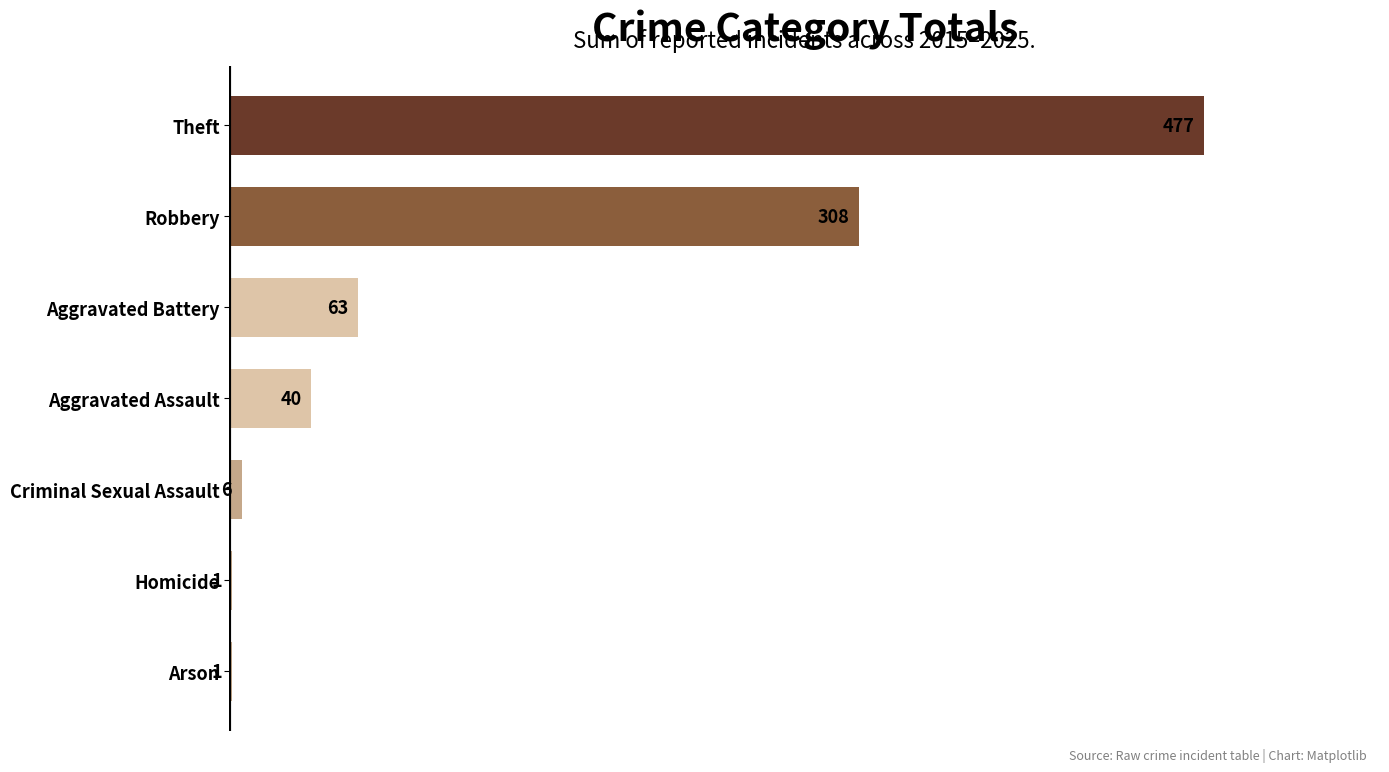

True or false: the data shows 263 at Theft.

False